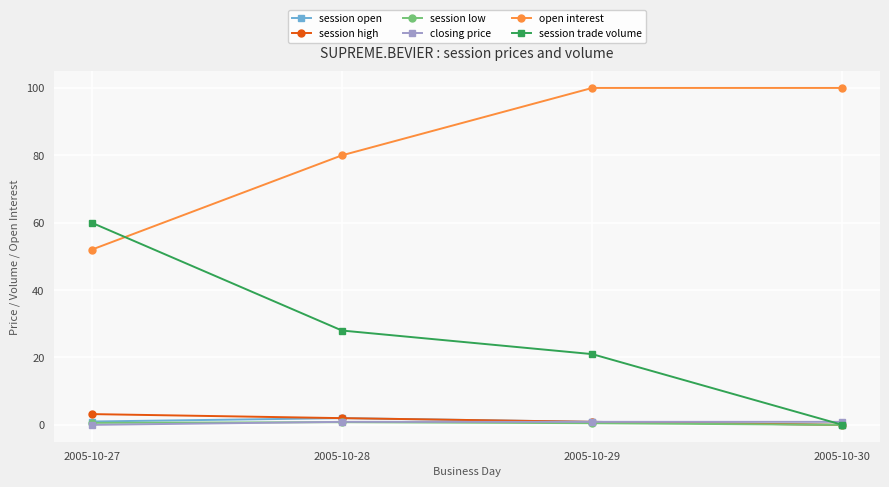

True or false: open interest and session high intersect in this chart.

False